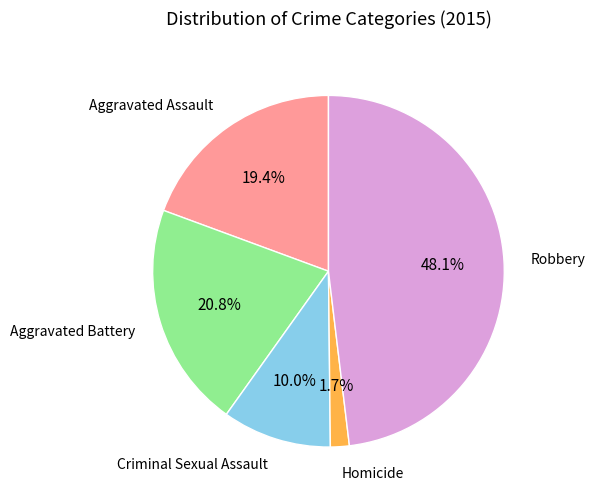

Does any single category account for the majority?

No